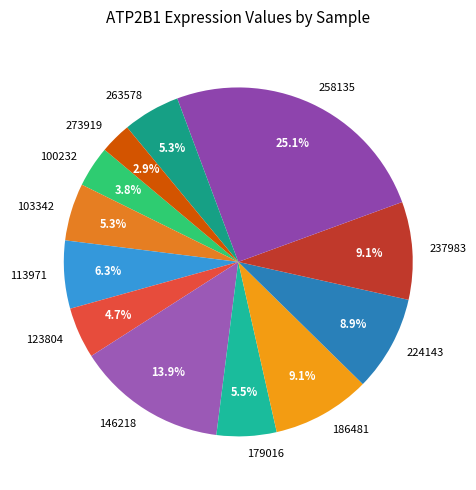

Approximately how many times larger is the value at 224143 compared to 263578?

1.7